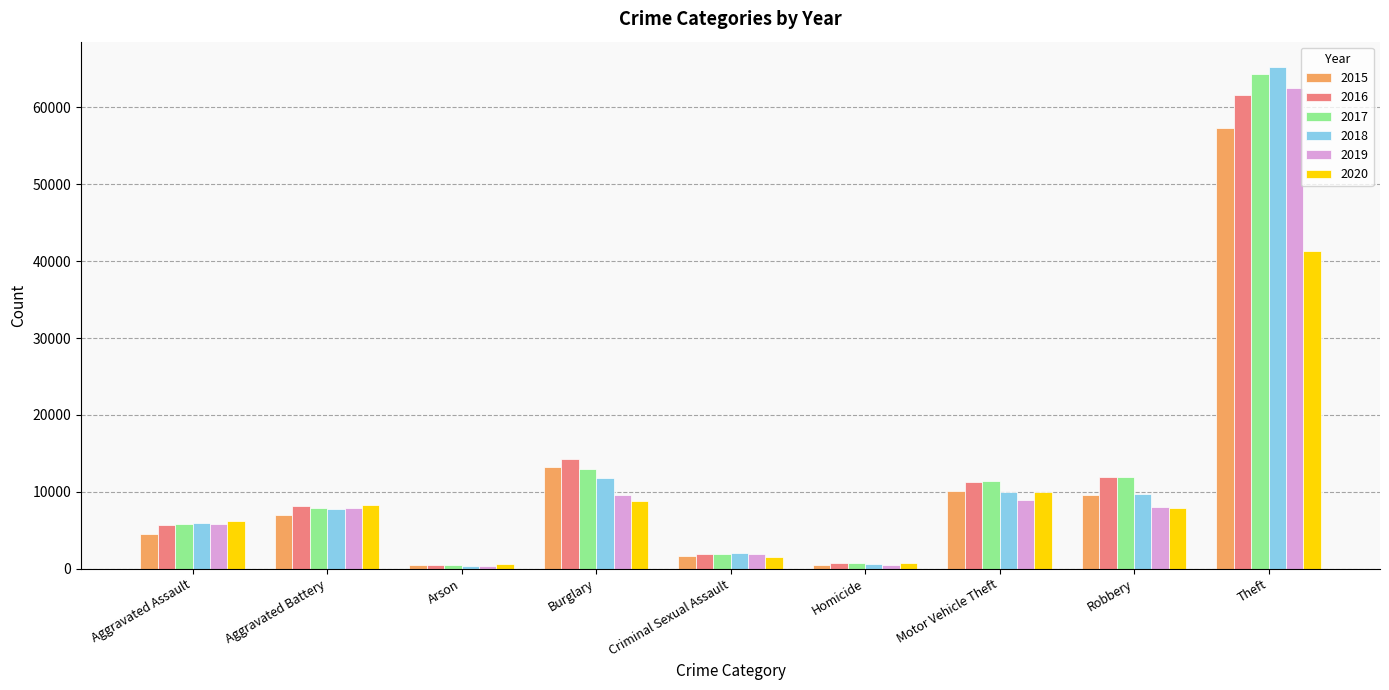

The 2015 series shows 13184 at Burglary. True or false?

True